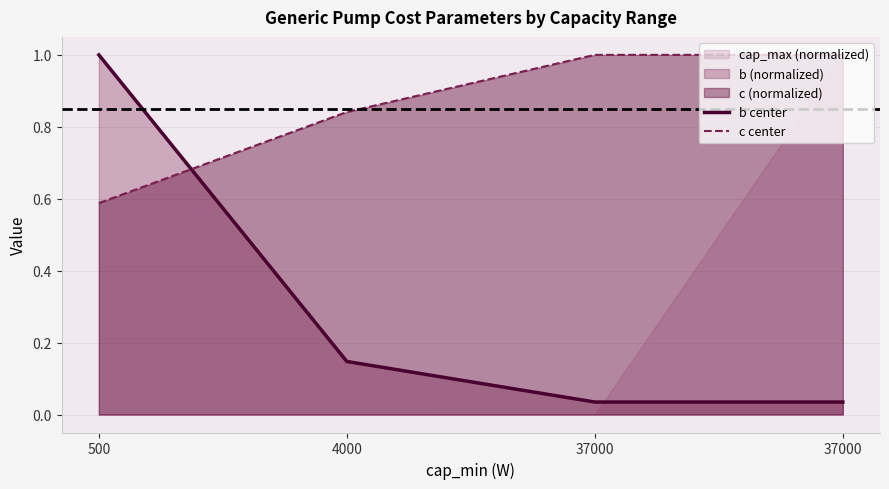

What is the sum of the c center values at 500 and 37000?

1.6